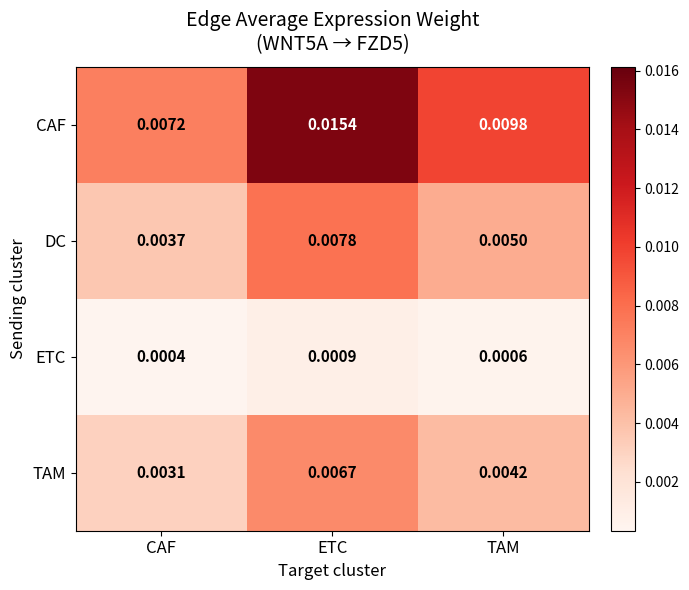

Where is CAF nearest to the value 0?

CAF